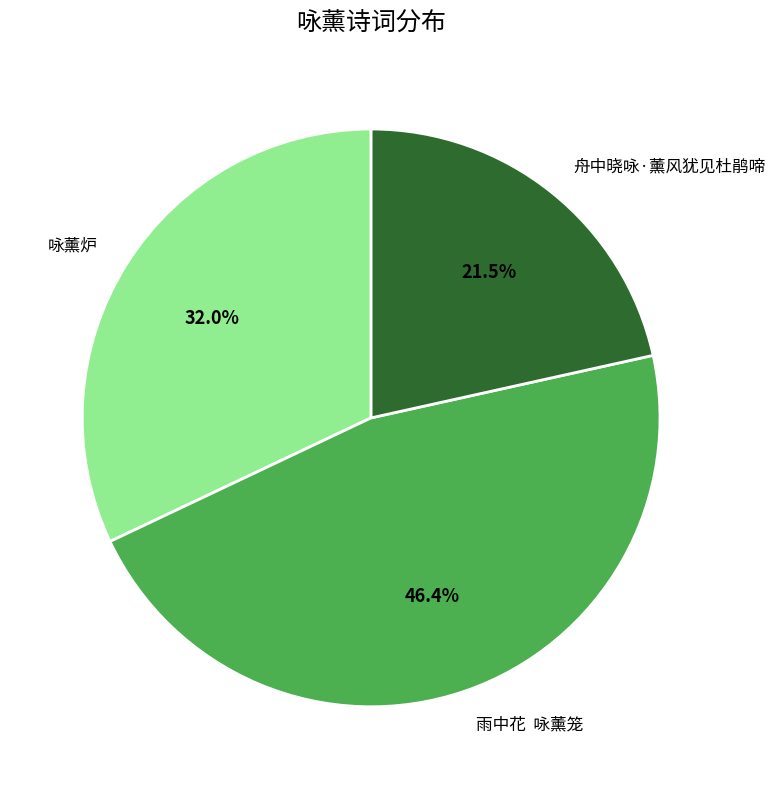

Which has a higher value, 舟中晓咏·薰风犹见杜鹃啼 or 雨中花 咏薰笼?

雨中花 咏薰笼